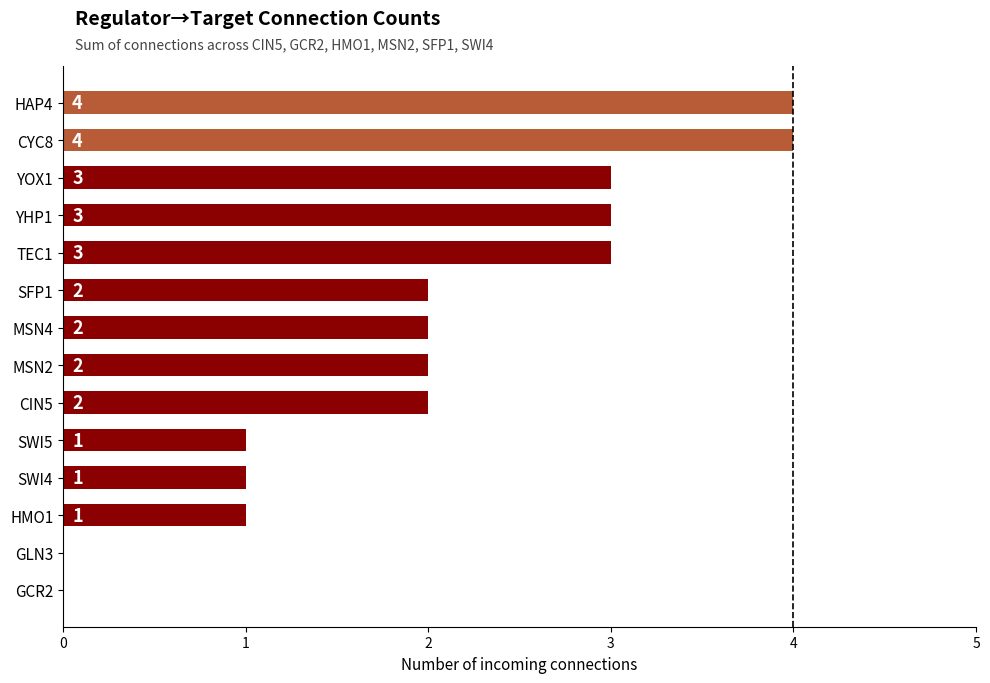

What is the sum of the values at SWI5 and CYC8?

5